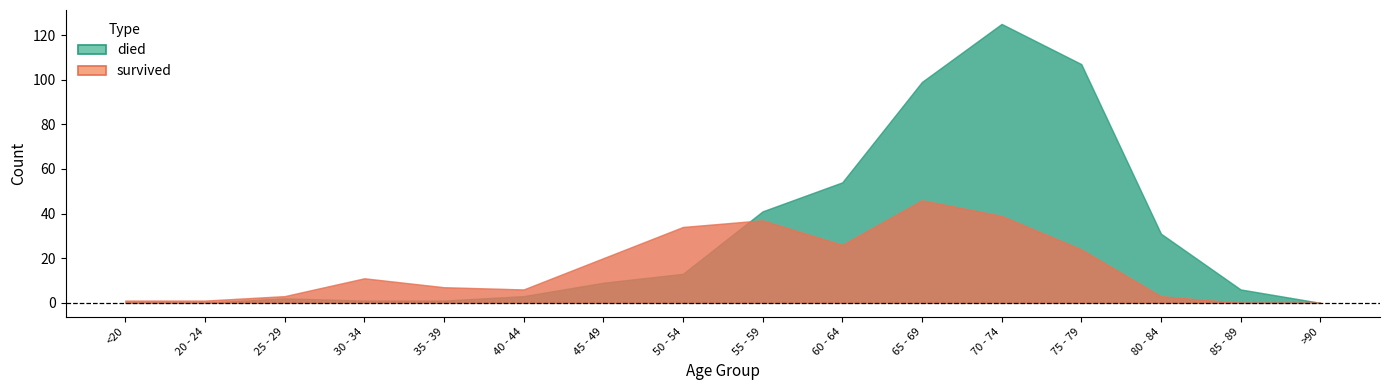

How many lines are shown in the chart?

2